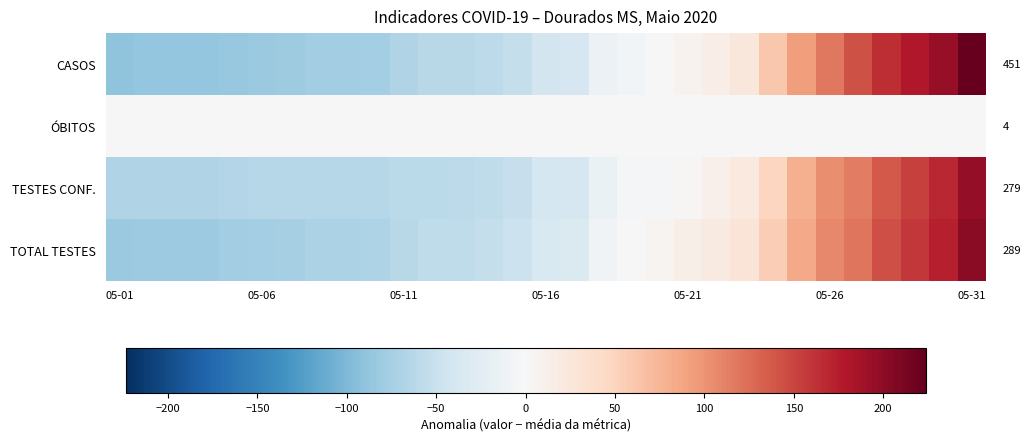

At which category is the sum across all series the highest?

05-31